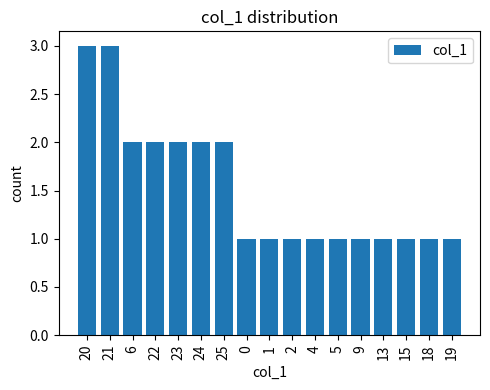

Does the chart contain any negative values?

No